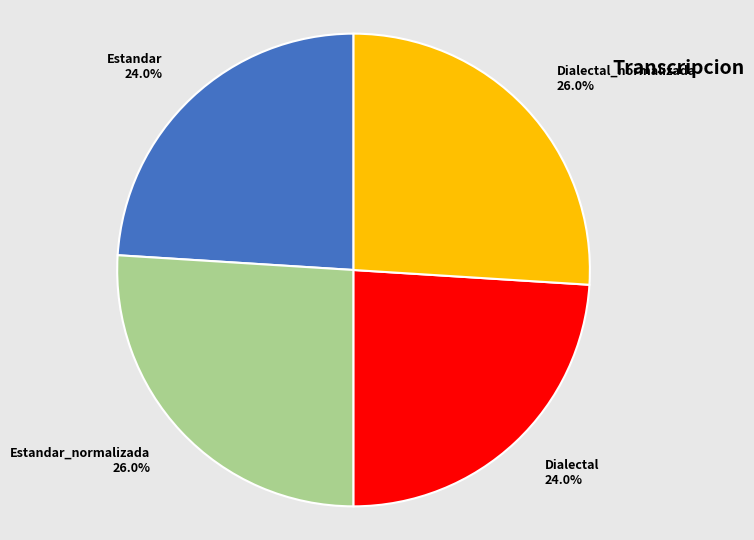

How much of the chart is everything except Estandar?

76.0%